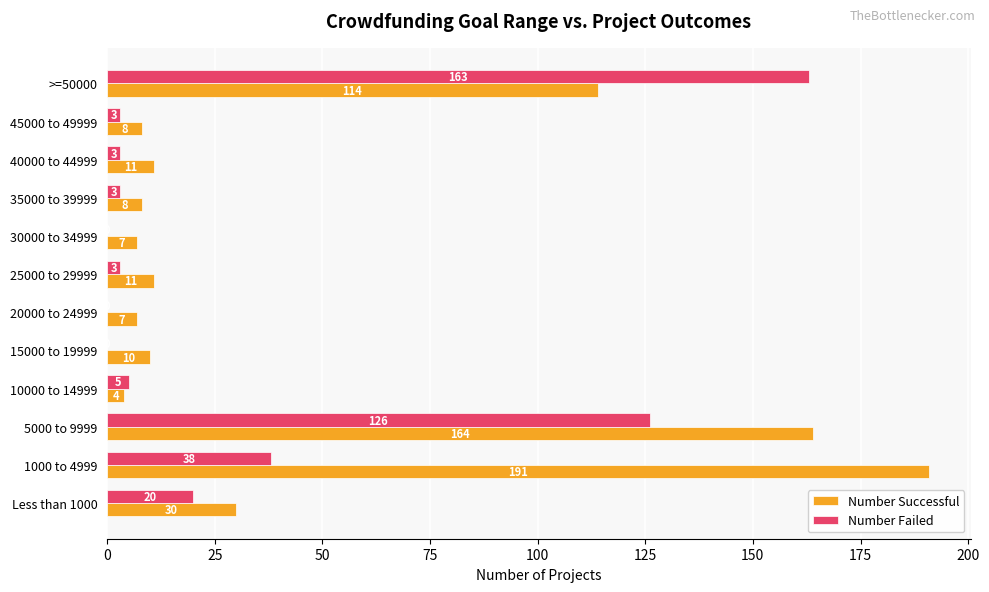

Which series has the largest total across all categories?

Number Successful